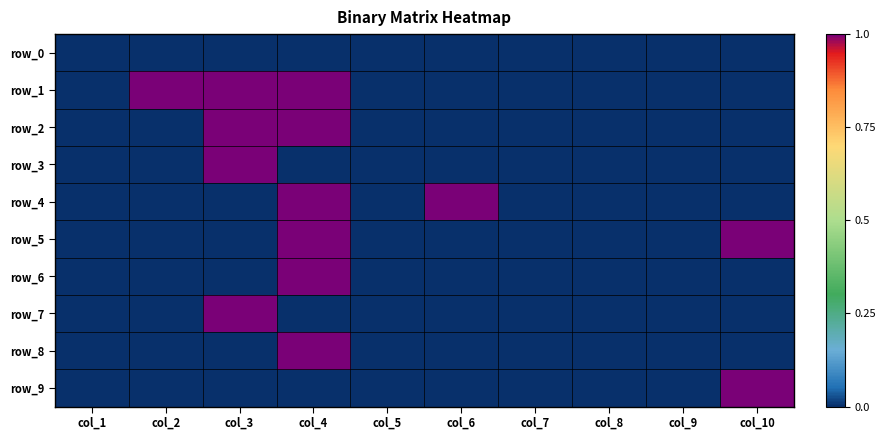

What is the sum of all row_5 values?

2